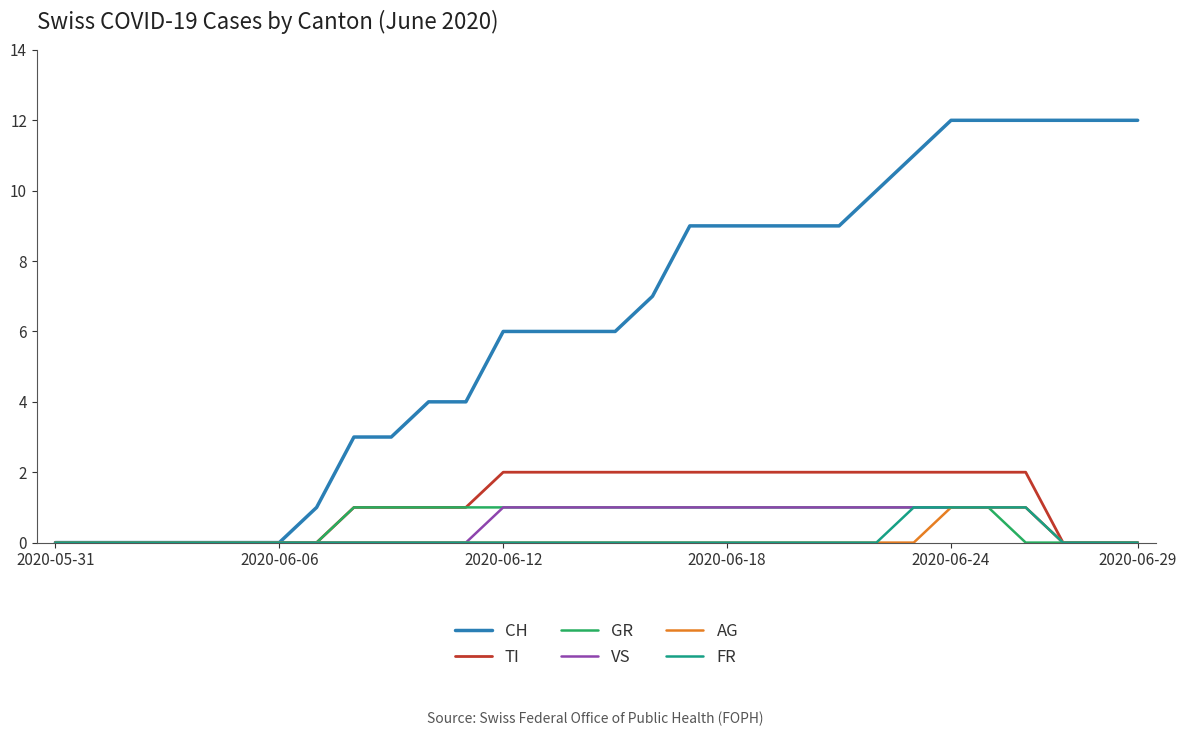

What is the greatest value displayed?

12